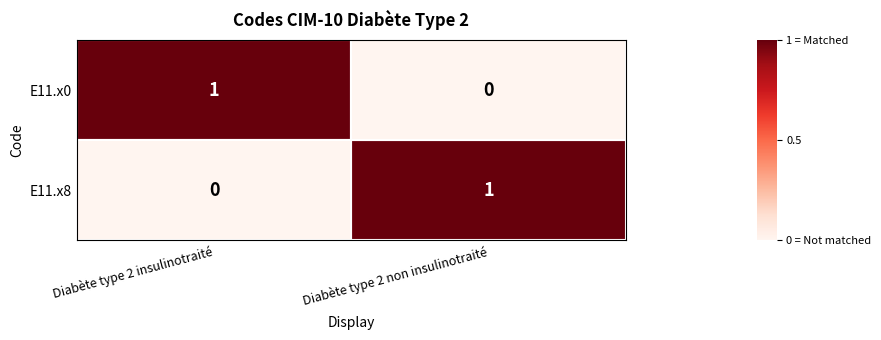

How many values in the E11.x8 series are below 1?

1